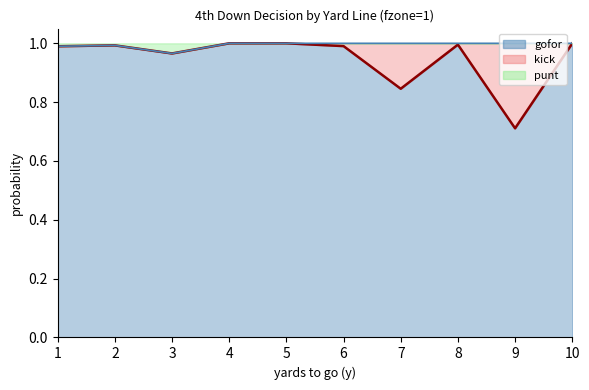

Is it true that gofor equals 1.0 at 2?

True